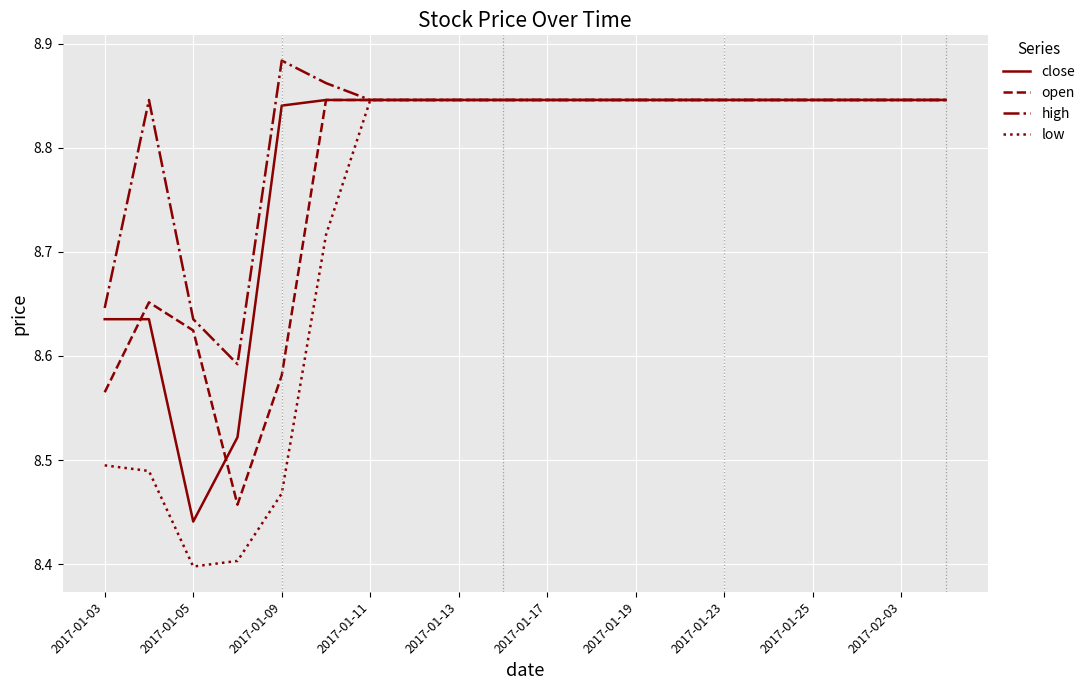

Which series has the largest total across all categories?

high